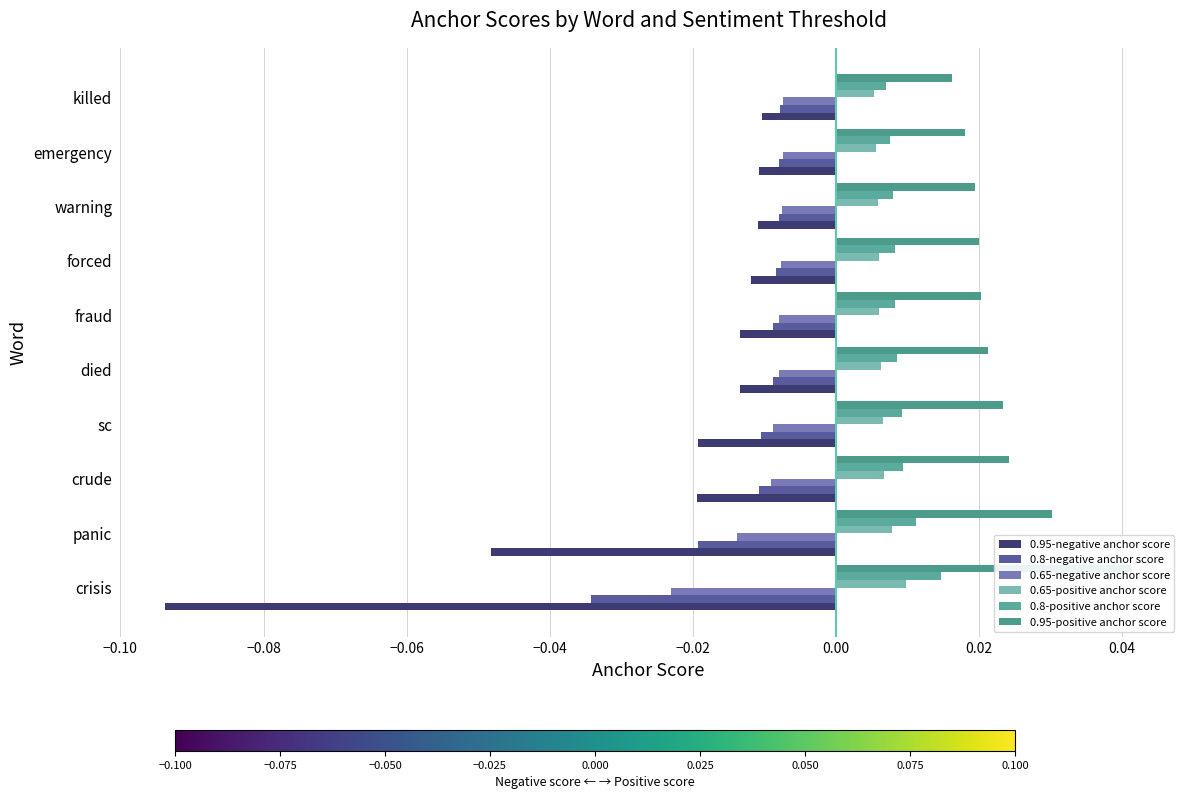

How many bars are there in total?

60